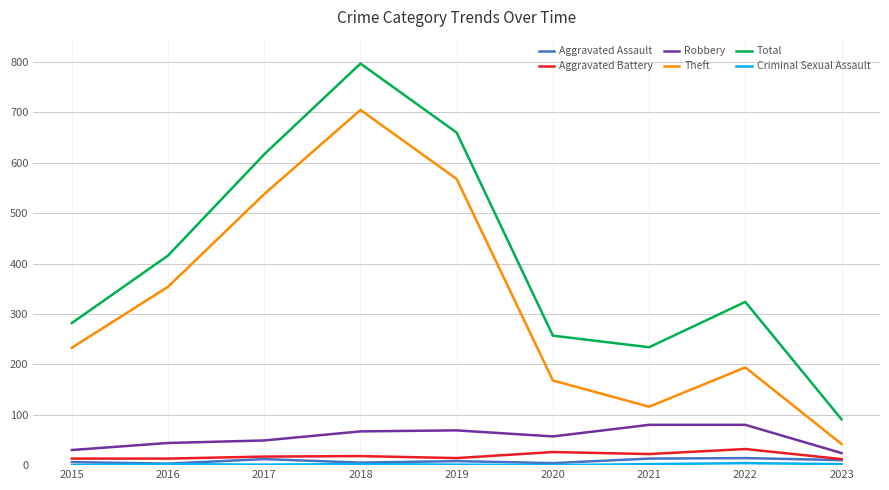

What is the average value of the Aggravated Assault series?

8